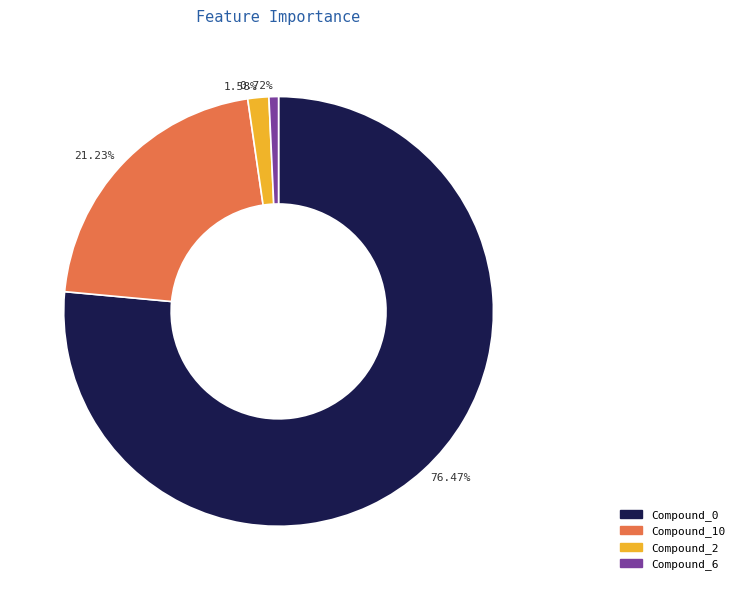

To the nearest percent, what is the average slice percentage?

25%